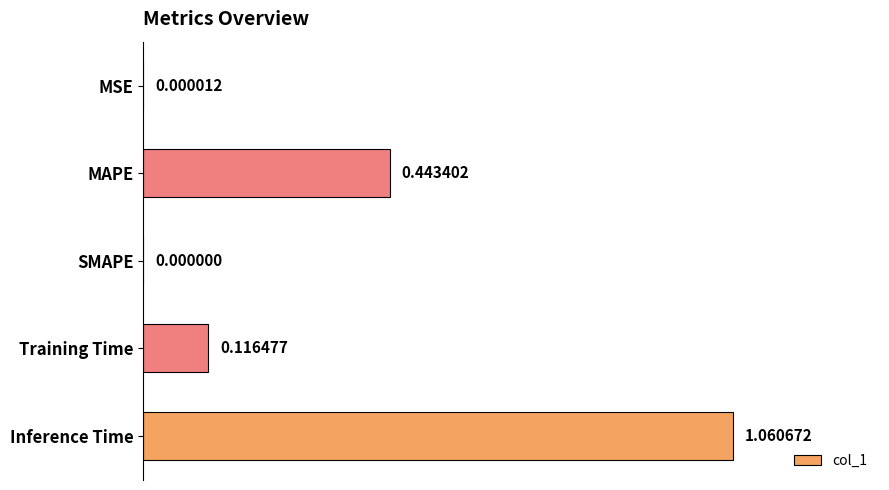

Are the bars horizontal?

Yes